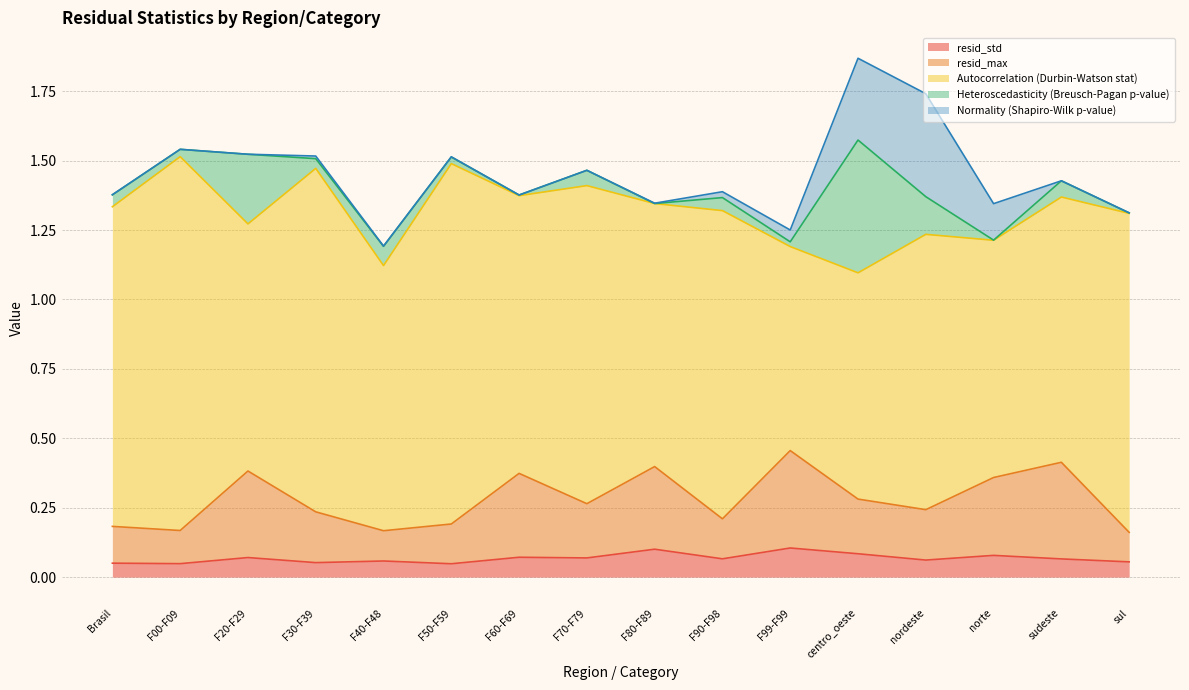

At which label is resid_std closest to 0?

F50-F59